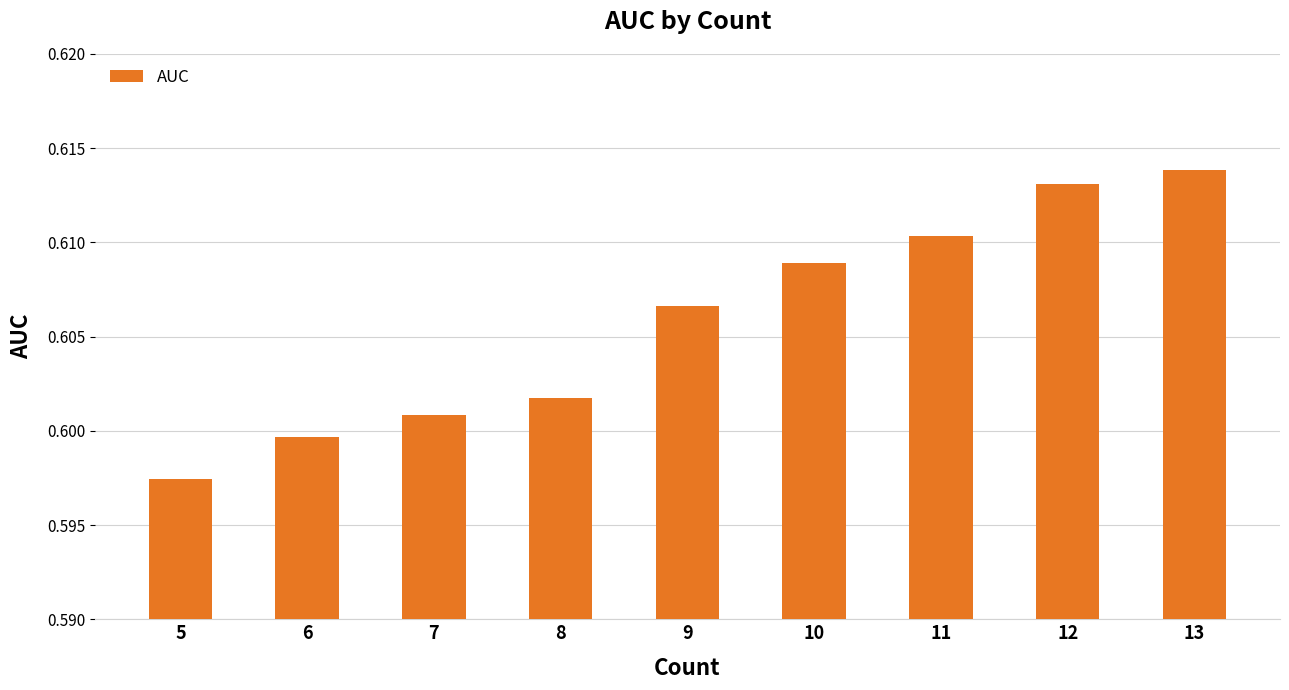

List the labels in order of value, smallest first.

5, 6, 7, 8, 9, 10, 11, 12, 13